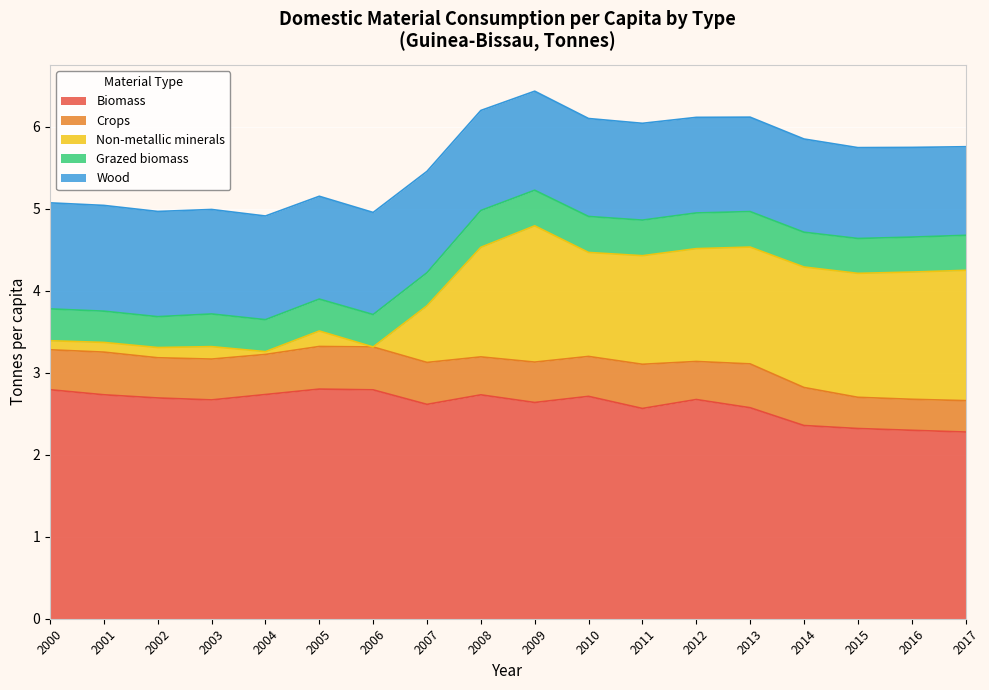

How many lines are shown in the chart?

5